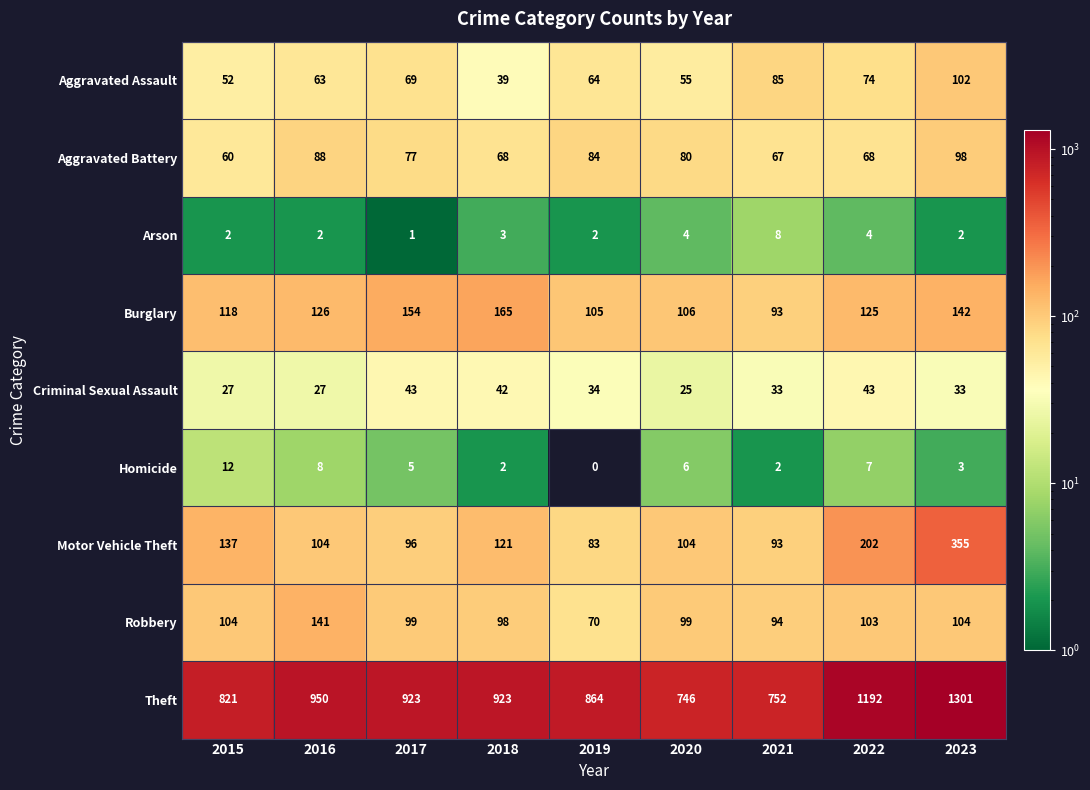

Rank the series by their maximum value, from lowest to highest.

Arson, Homicide, Criminal Sexual Assault, Aggravated Battery, Aggravated Assault, Robbery, Burglary, Motor Vehicle Theft, Theft